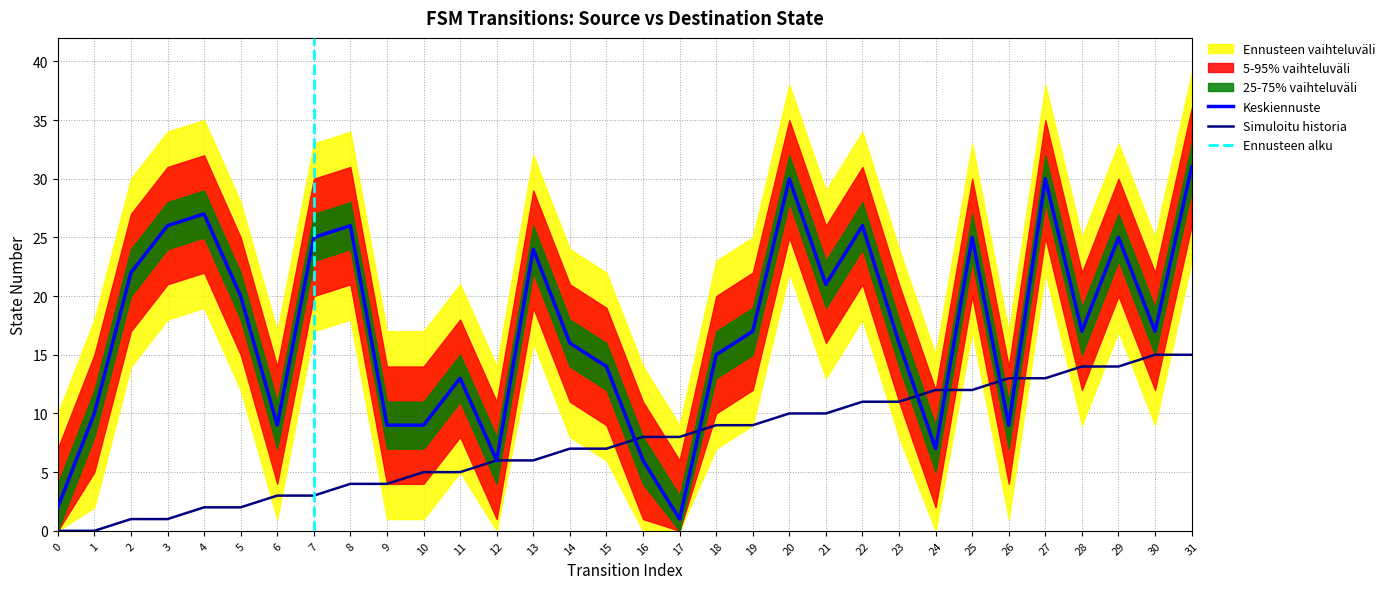

Rank the series by their average value, from lowest to highest.

source_state, destination_state